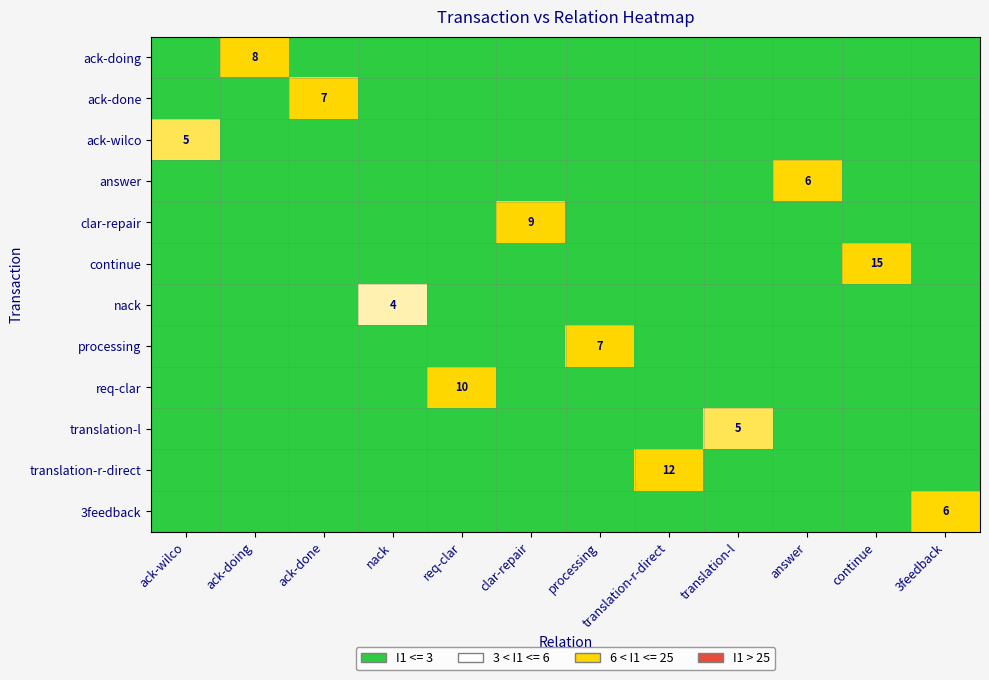

Is it true that continue equals 15 at continue?

True